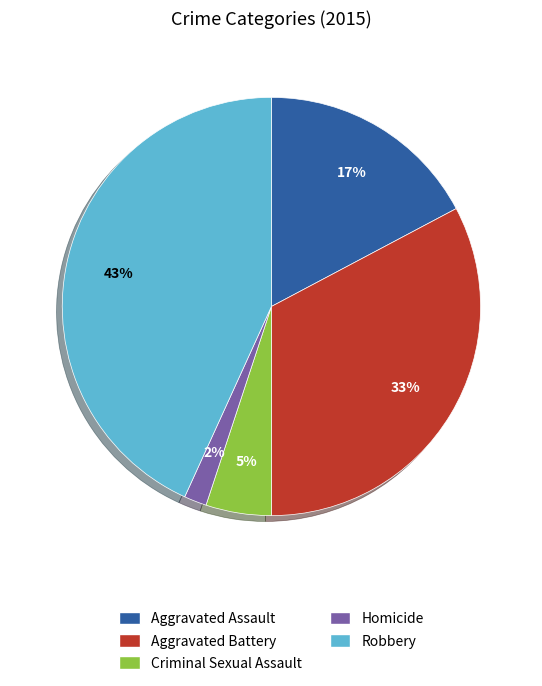

How many slices are in this pie chart?

5